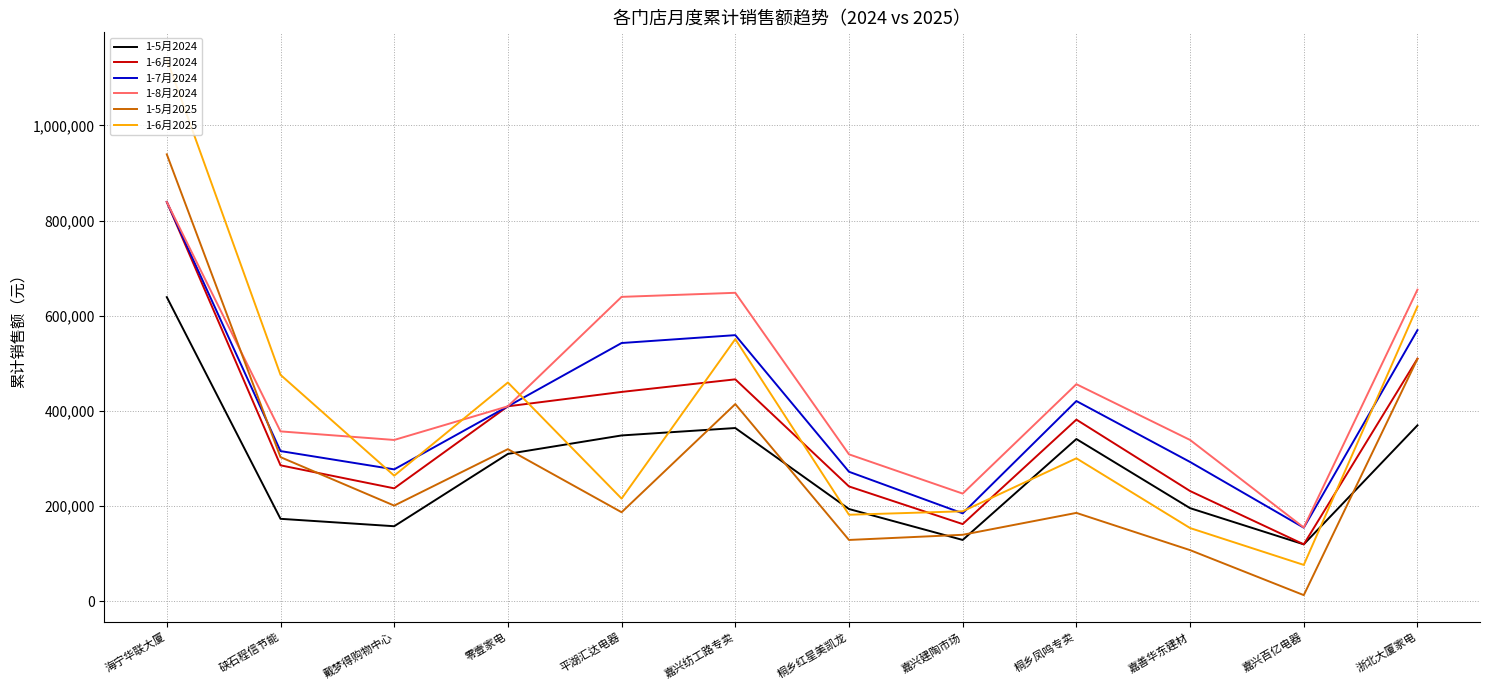

Which series ends up on top after the final intersection of 1-8月2024 and 1-5月2025?

1-8月2024